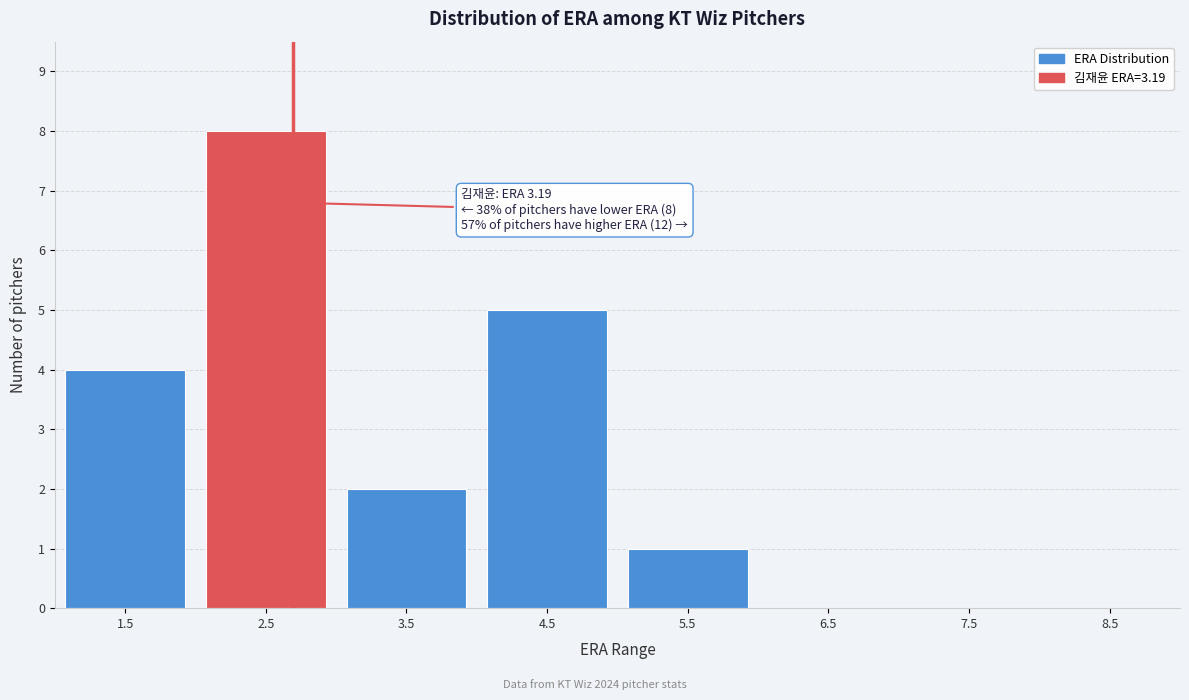

Reading right to left, transcribe all the data shown in this chart.

8.5=0	7.5=0	6.5=0	5.5=1	4.5=5	3.5=2	2.5=8	1.5=4